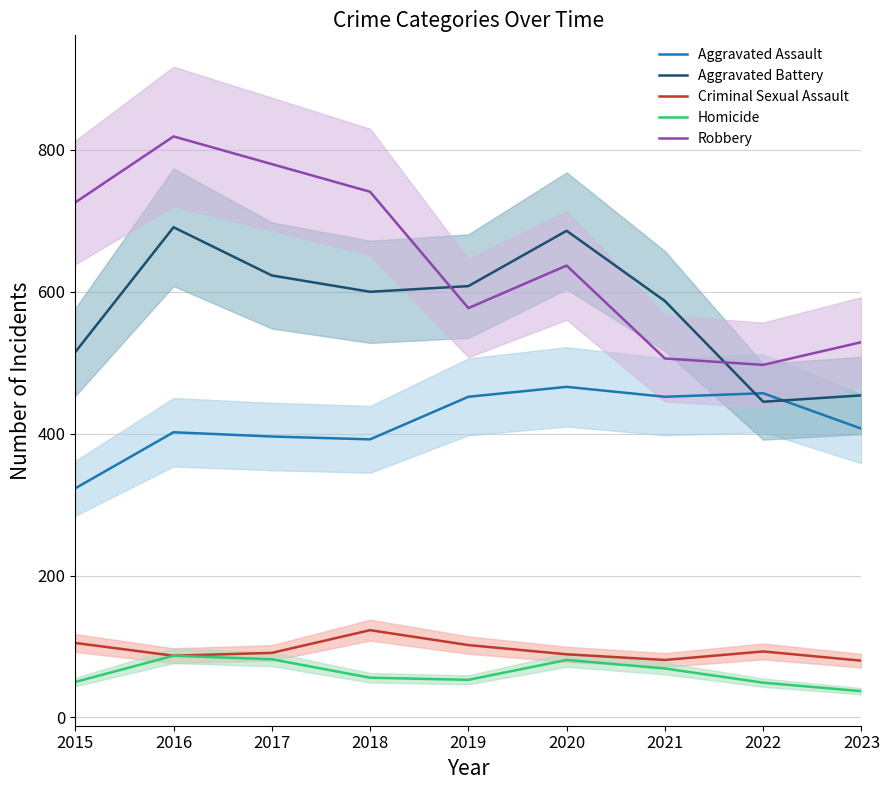

What are all the series names shown in the legend?

Aggravated Assault, Aggravated Battery, Criminal Sexual Assault, Homicide, Robbery